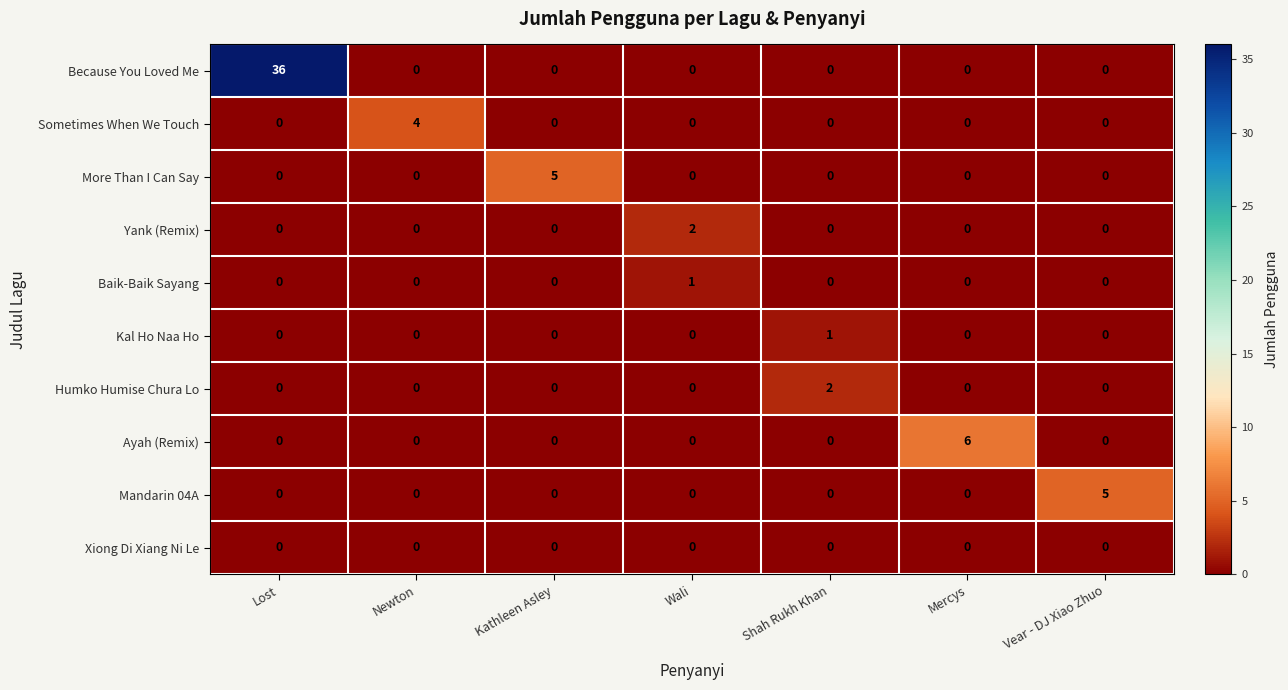

What is the greatest value displayed?

36